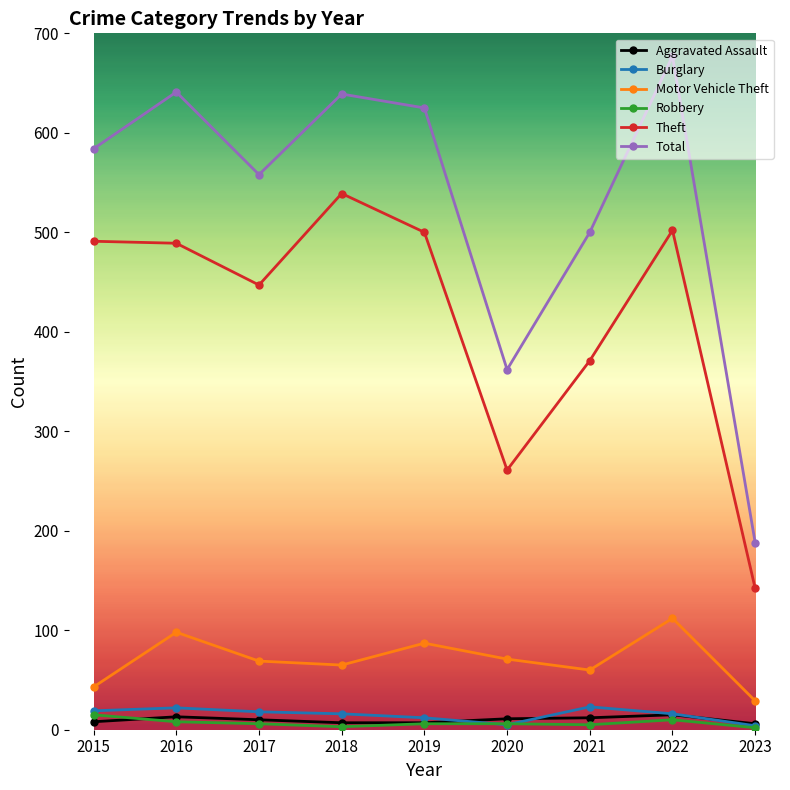

What is the total value across all series at 2020?

716